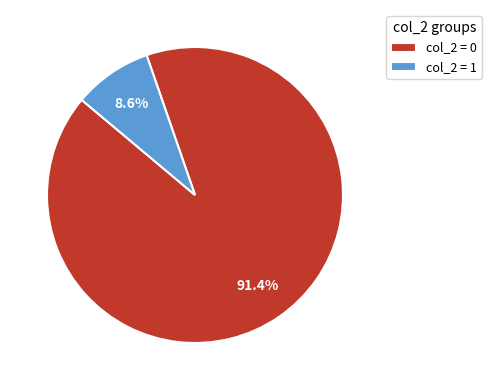

To the nearest percent, what is the average slice percentage?

50%